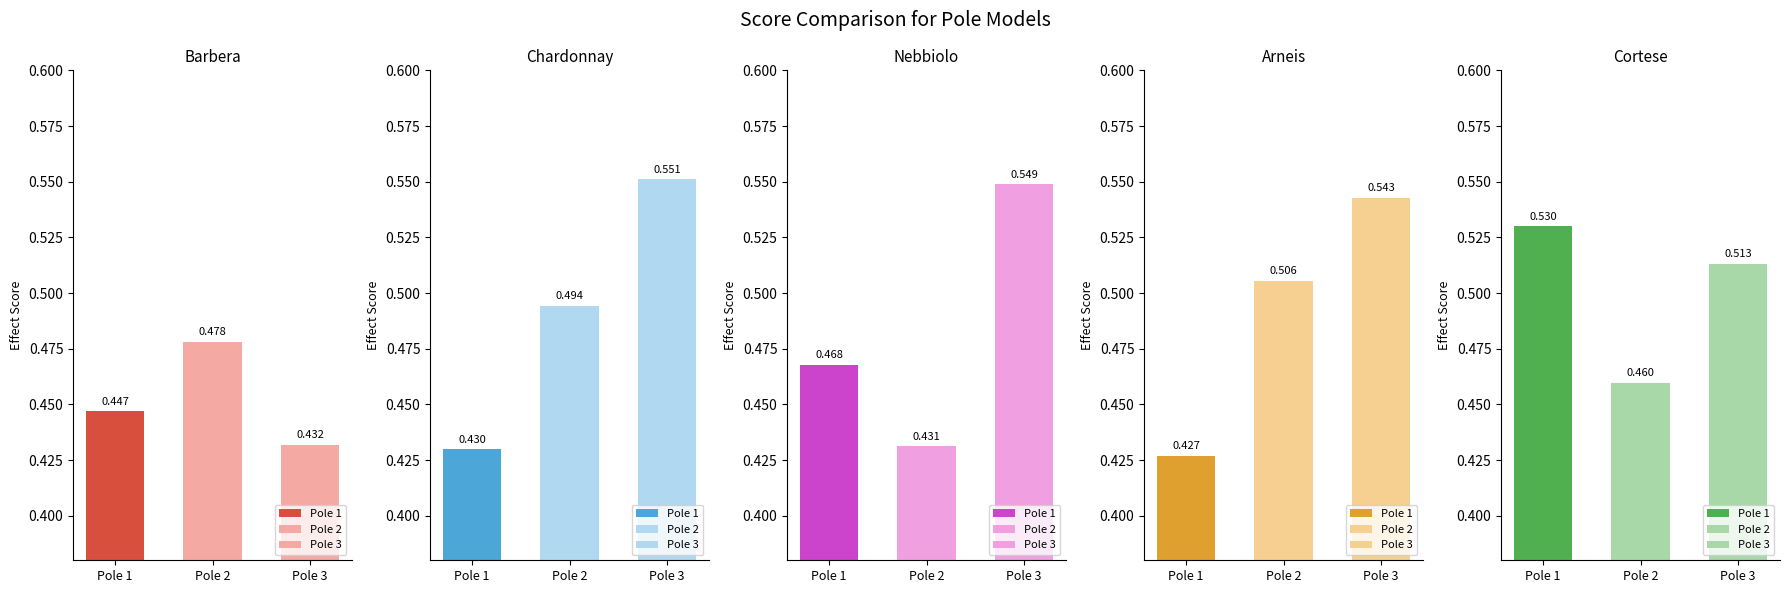

At which category is the sum across all series the highest?

Pole 3